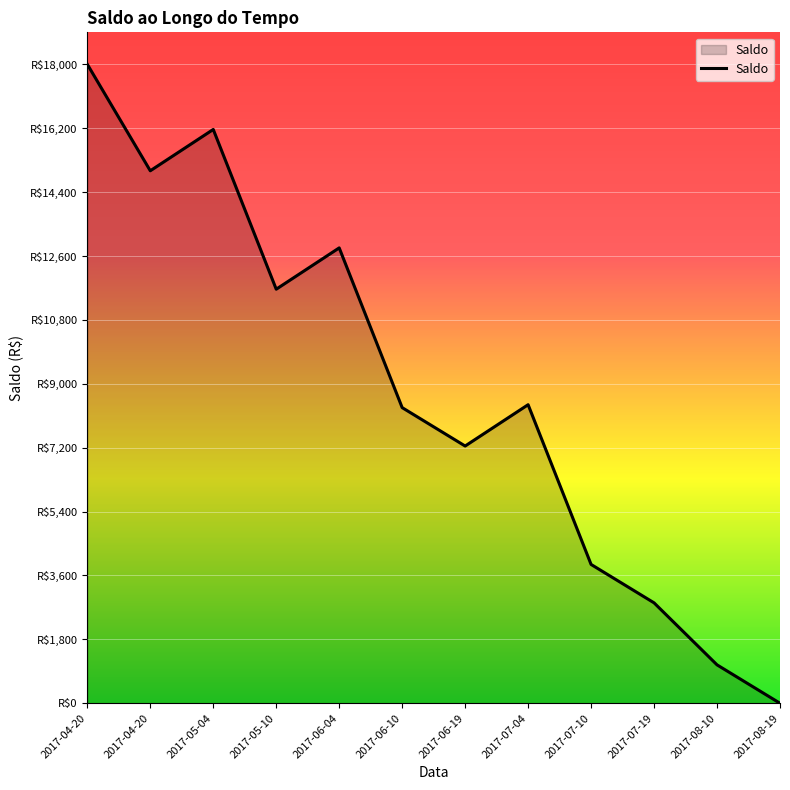

Does the chart have visible grid lines?

Yes